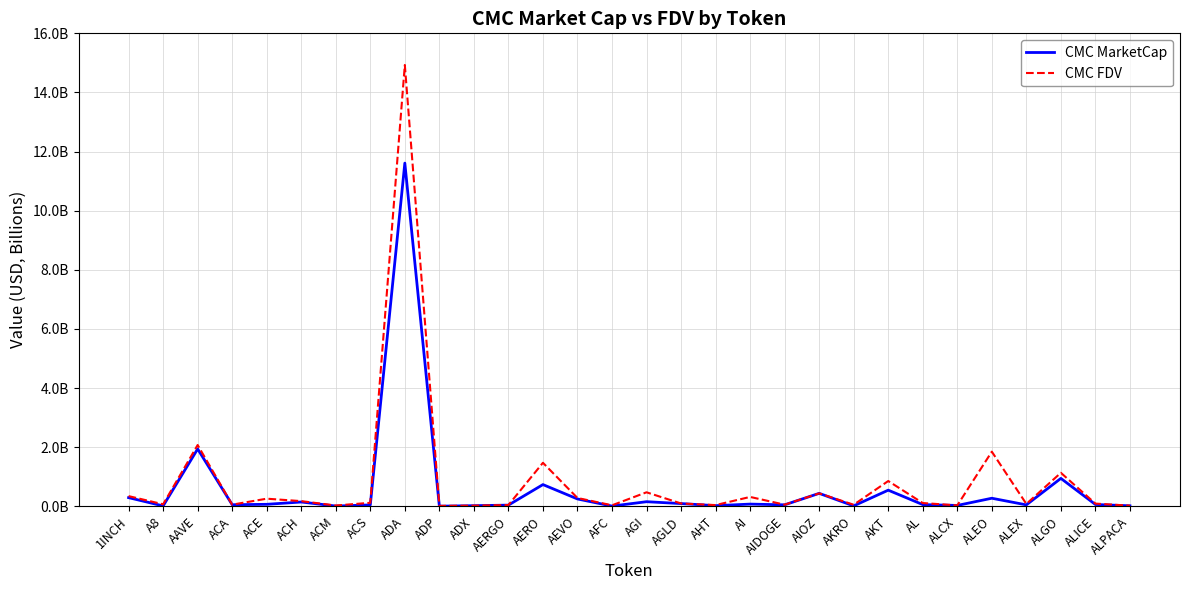

True or false: CMC FDV and CMC MarketCap intersect in this chart.

False